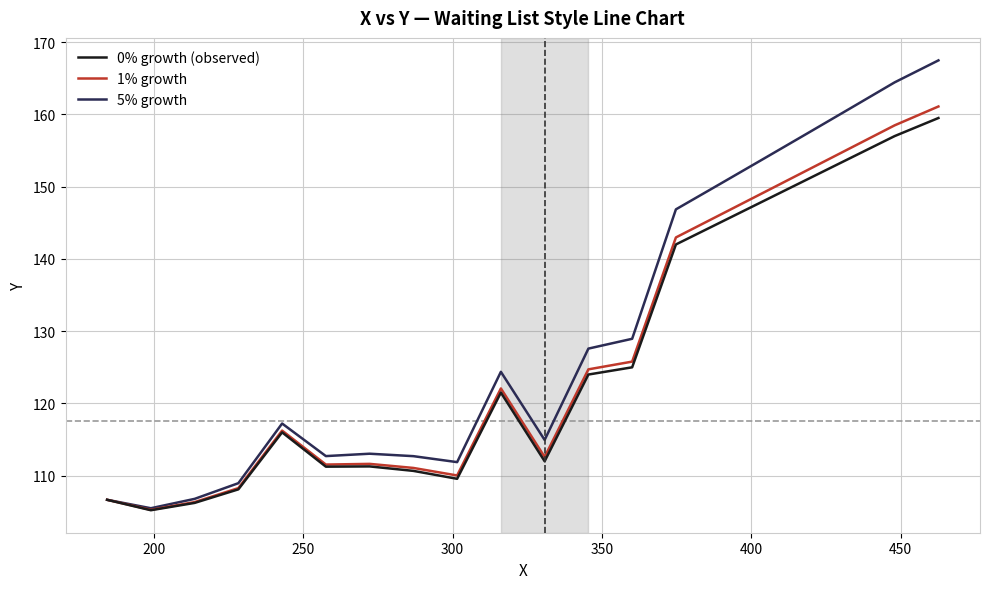

Which series has the largest total across all categories?

5% growth